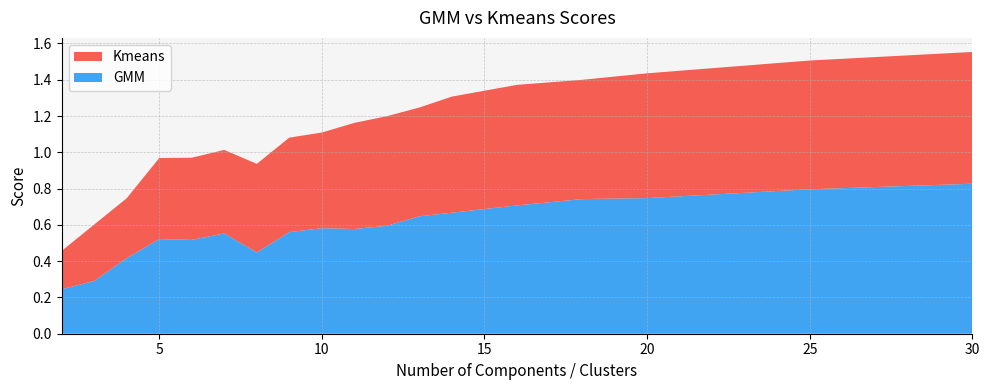

Reading left to right, transcribe all the data shown in this chart.

GMM: 2=0.2	3=0.3	4=0.4	5=0.5	6=0.5	7=0.6	8=0.4	9=0.6	10=0.6	11=0.6	12=0.6	13=0.6	14=0.7	16=0.7	18=0.7	20=0.7	25=0.8	30=0.8
Kmeans: 2=0.2	3=0.3	4=0.3	5=0.4	6=0.5	7=0.5	8=0.5	9=0.5	10=0.5	11=0.6	12=0.6	13=0.6	14=0.6	16=0.7	18=0.7	20=0.7	25=0.7	30=0.7